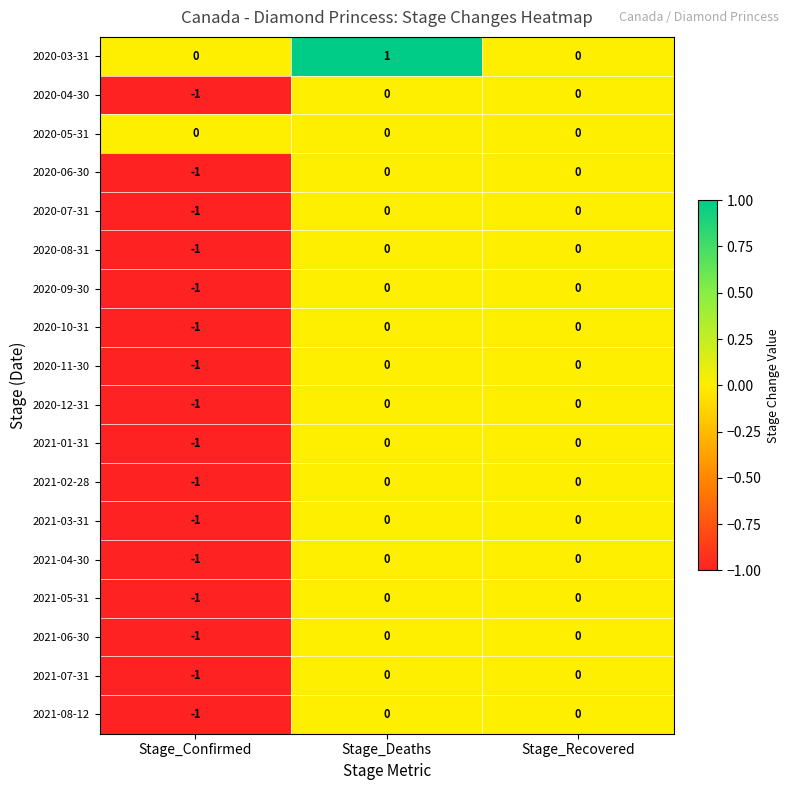

Count the number of data series in this chart.

18